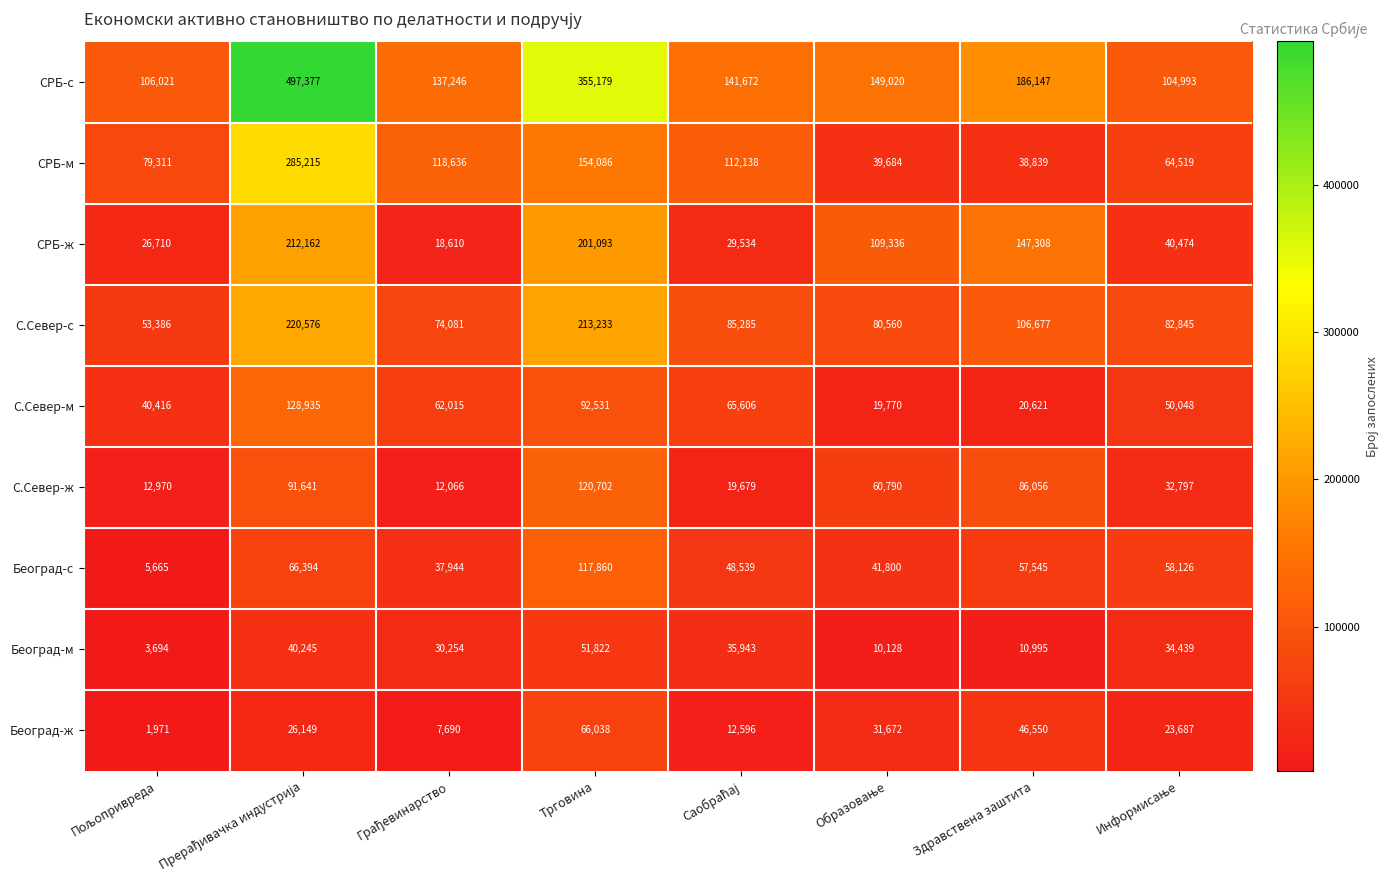

Which series has the widest spread of values?

СРБ-с